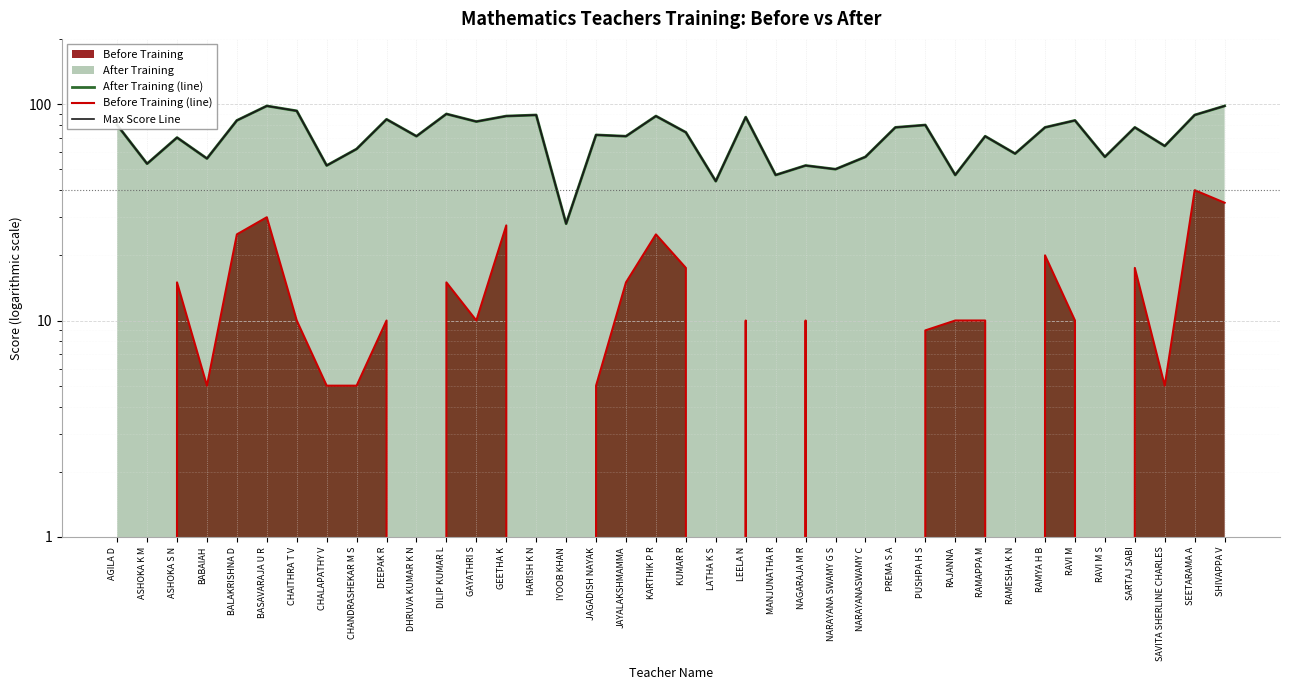

How many values in the After Training (line) series are below 74?

19